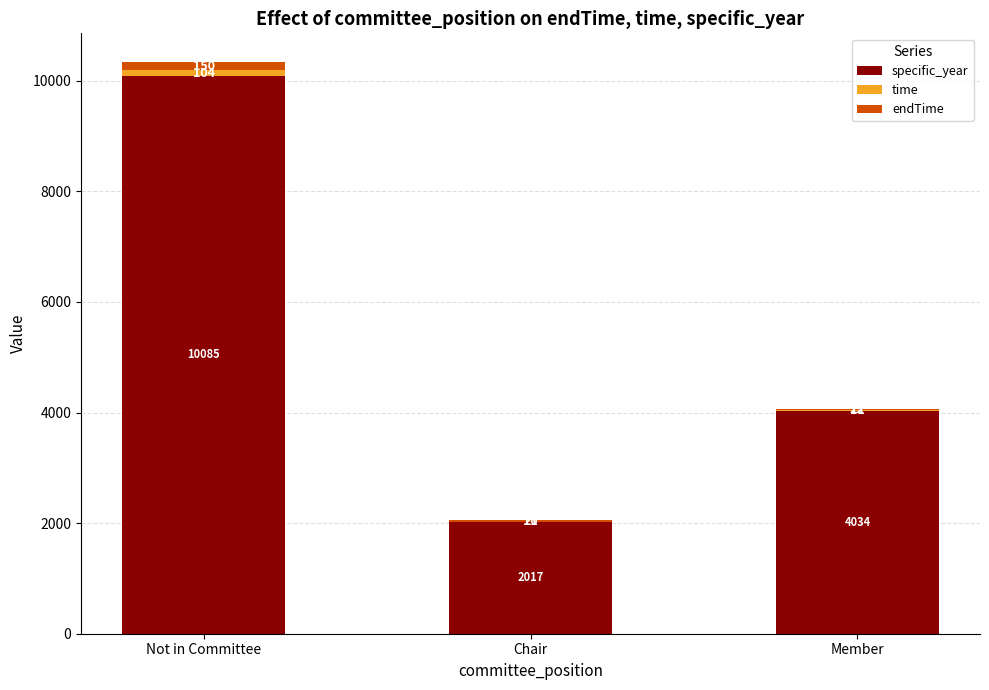

The value of specific_year at Not in Committee is 10085. True or false?

True